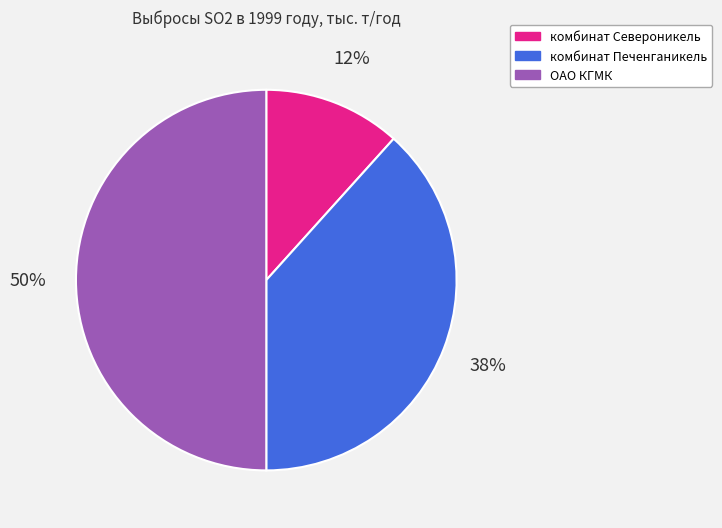

To the nearest percent, what is the difference between the largest and smallest slice percentages?

38%